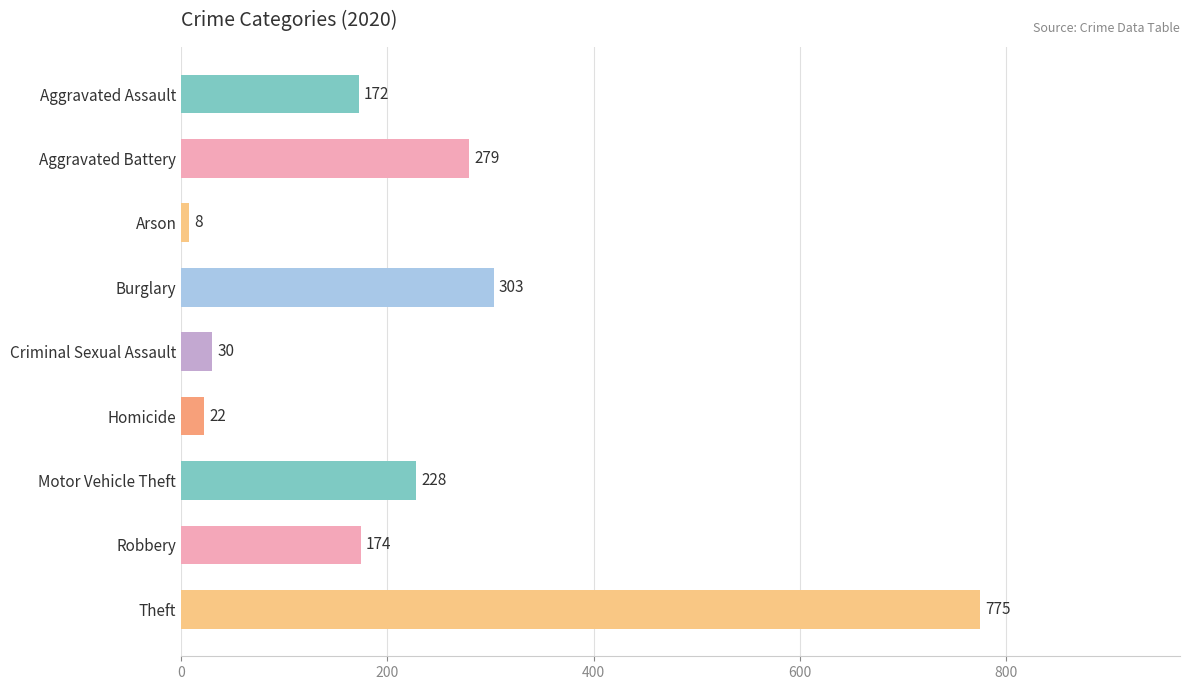

Reading top to bottom, transcribe all the data shown in this chart.

172	279	8	303	30	22	228	174	775